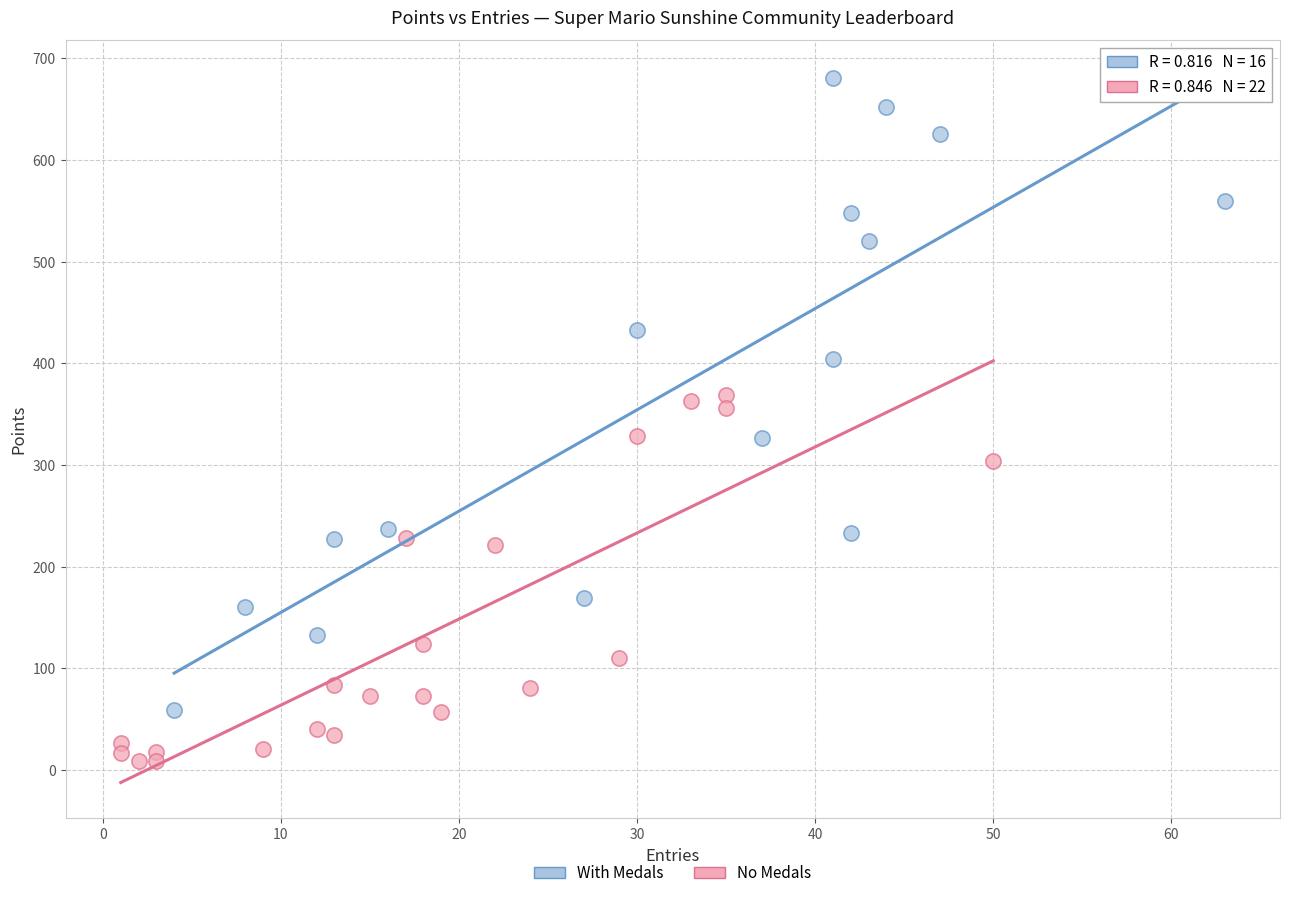

Which series reaches the maximum Y coordinate?

With Medals